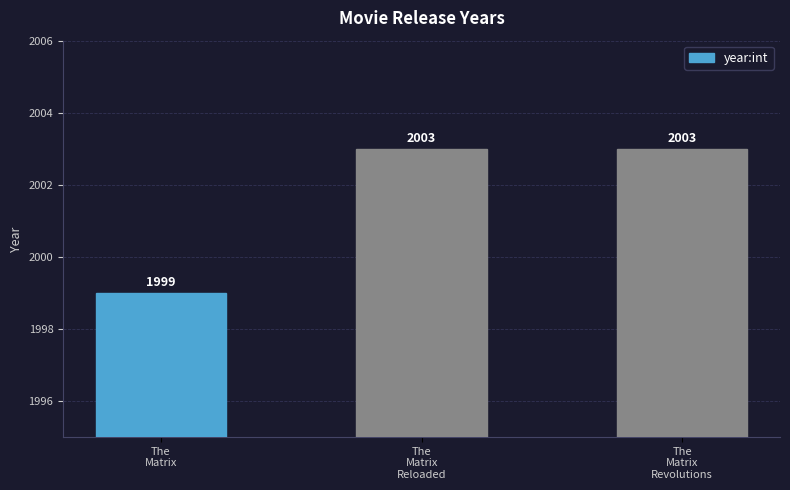

What is the difference between the maximum and minimum values?

4